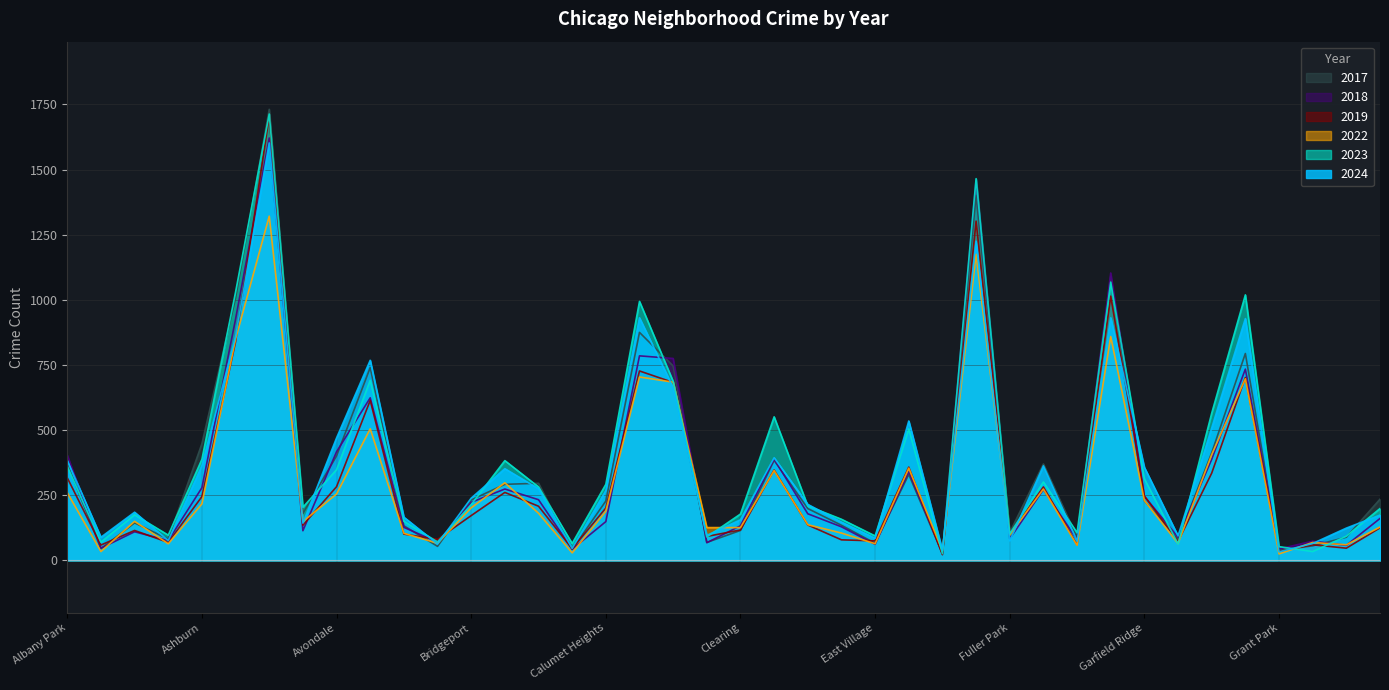

Reading left to right, extract all data points from this chart.

2019: 317	59	115	69	245	839	1705	135	283	614	101	81	172	261	208	45	201	727	683	92	117	347	136	79	75	358	22	1302	100	282	60	1014	247	73	335	702	35	60	47	125
2023: 361	70	175	97	388	1030	1713	204	348	691	150	71	214	383	282	65	292	994	687	90	178	551	209	158	94	505	26	1465	102	301	106	1068	313	63	565	1019	53	34	93	199
2018: 404	47	110	76	279	926	1621	114	417	624	127	70	223	274	233	43	149	785	775	68	133	389	179	129	62	341	27	1461	83	272	79	1103	246	89	388	734	44	74	58	161
2022: 260	34	150	64	217	850	1321	149	255	505	104	66	202	298	181	29	189	704	684	126	126	345	137	105	64	354	37	1175	98	274	58	859	230	65	406	697	25	69	60	128
2024: 384	89	185	76	364	859	1602	143	470	768	166	63	239	352	275	46	268	931	663	96	156	394	215	147	85	535	39	1225	75	363	74	931	357	94	508	928	33	65	124	174
2017: 371	45	144	82	448	1006	1731	180	401	740	133	54	232	292	296	42	228	875	746	69	115	384	199	135	66	330	26	1401	107	370	89	1090	229	81	413	794	39	56	89	235